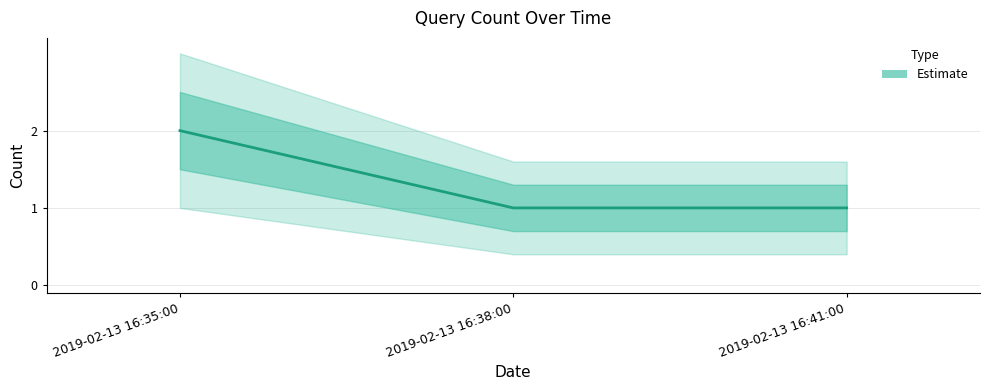

True or false: the data shows 1 at 2019-02-13 16:35:00.

False